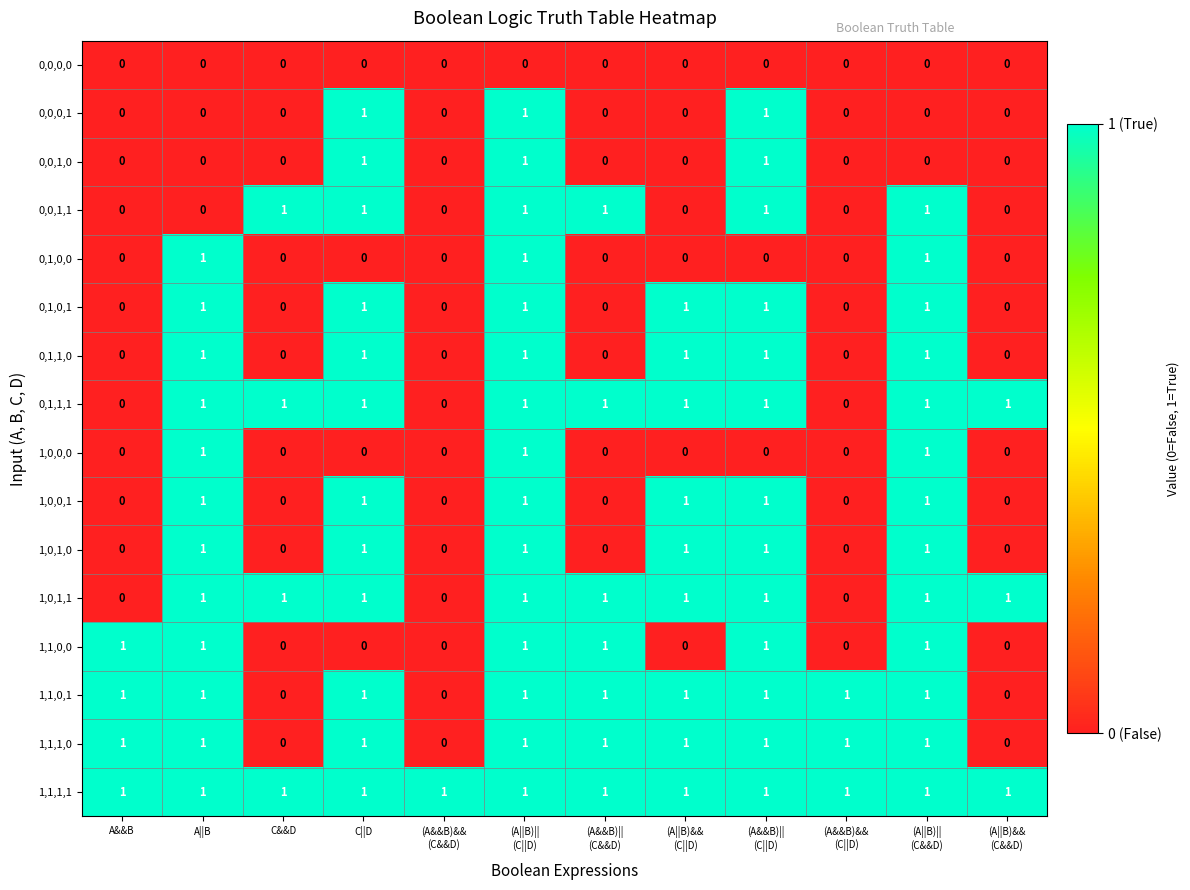

True or false: 1,0,0,0 has a value of 1 at A||B.

True